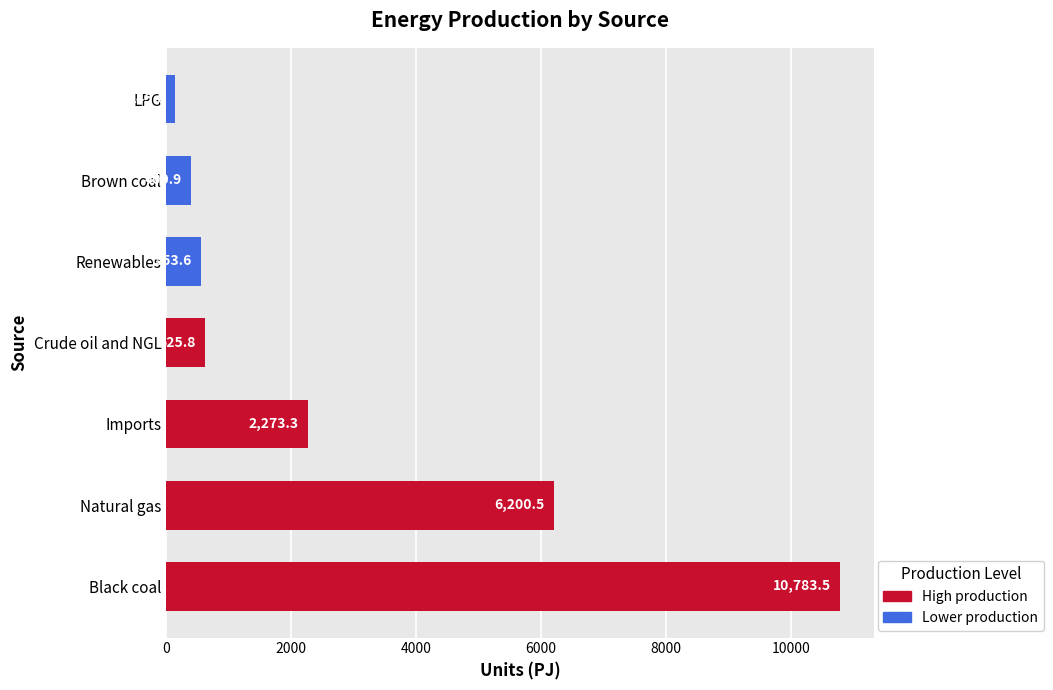

What is the ratio of the value at Natural gas to the value at Crude oil and NGL?

9.9